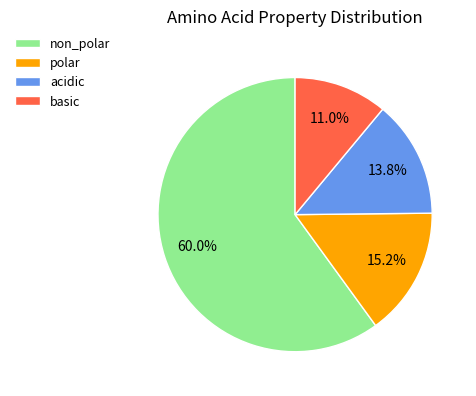

True or false: basic accounts for 11% of the total.

True